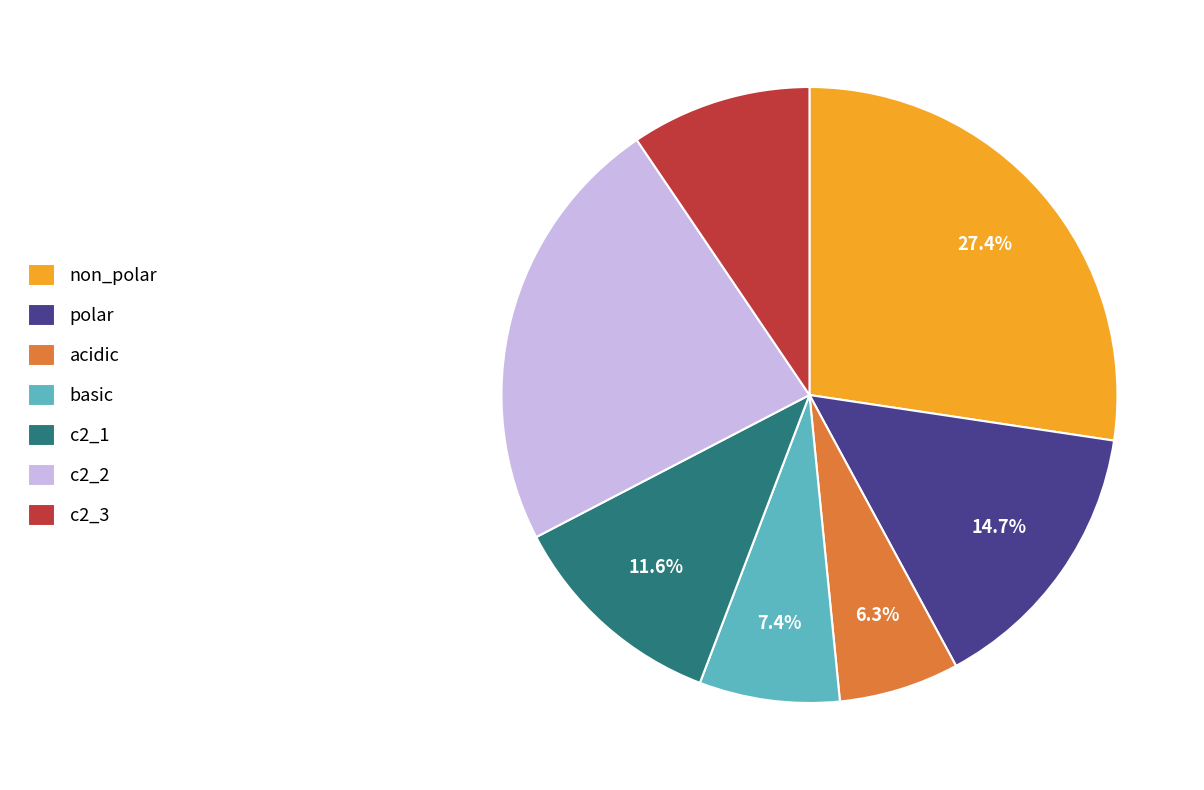

Approximately how many times larger is the value at acidic compared to c2_1?

0.5